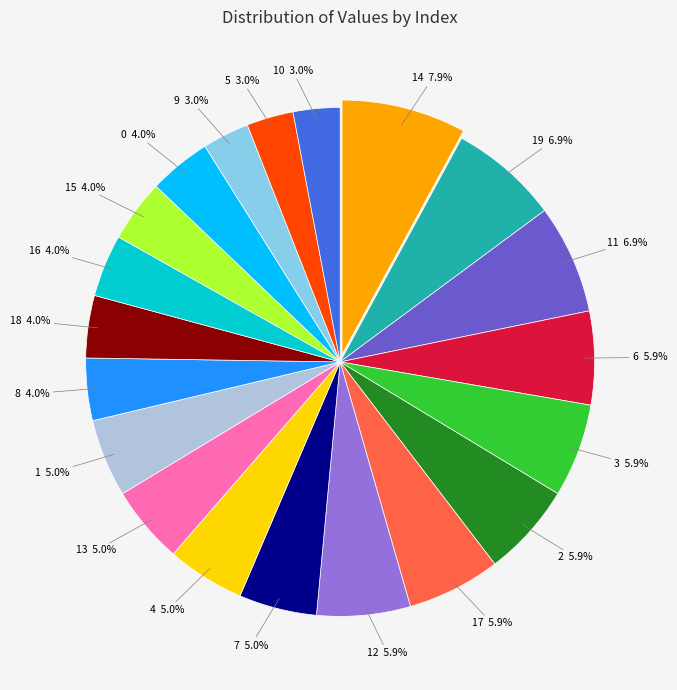

To the nearest percent, what is the average slice percentage?

5%